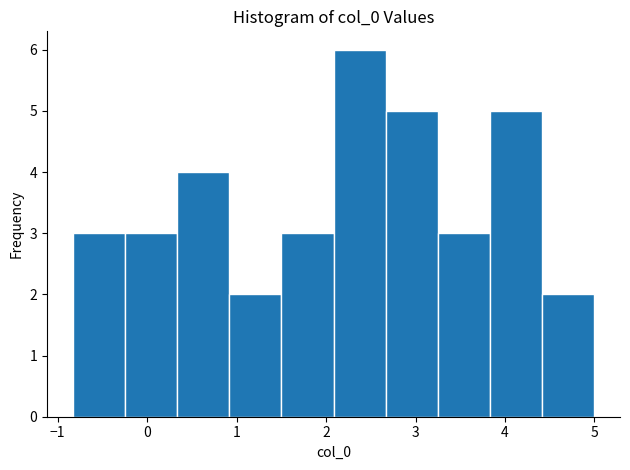

How tall is the bar that spans -0.2 to 0.3 on the x-axis? Neither the bar edges nor the heights are printed on the chart, so give them approximately, as read against the axes.

3